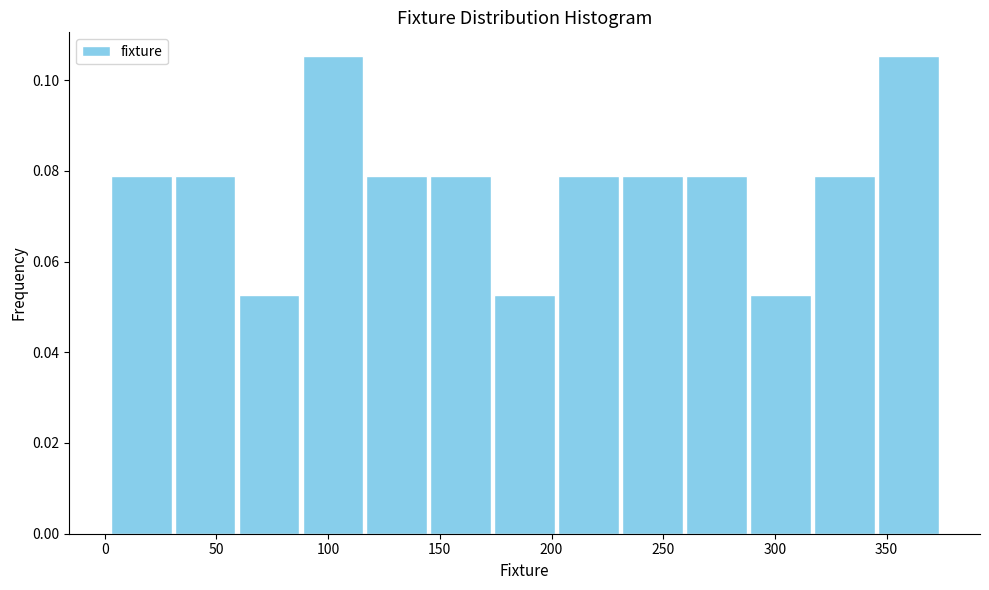

Reading left to right, list every bar in this chart as the range it spans on the x-axis followed by its height. Neither the bar edges nor the heights are printed on the chart, so give them approximately, as read against the axes.

0 to 30: 0.078
30 to 60: 0.078
60 to 90: 0.052
90 to 115: 0.106
115 to 145: 0.078
145 to 175: 0.078
175 to 200: 0.052
200 to 230: 0.078
230 to 260: 0.078
260 to 290: 0.078
290 to 315: 0.052
315 to 345: 0.078
345 to 375: 0.106